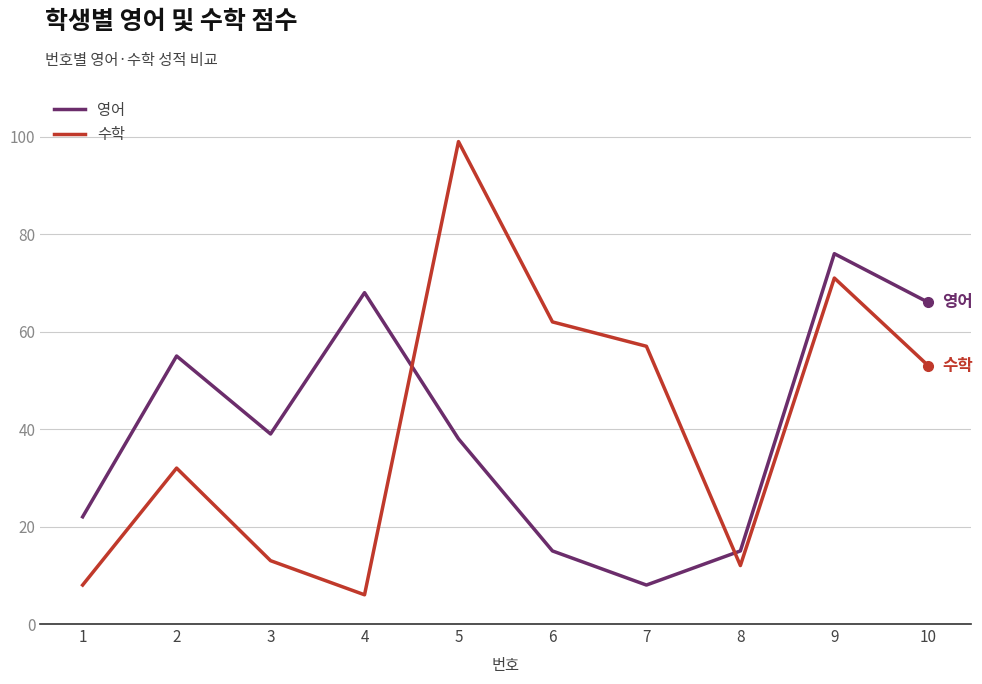

Which series has the largest range (max minus min)?

수학